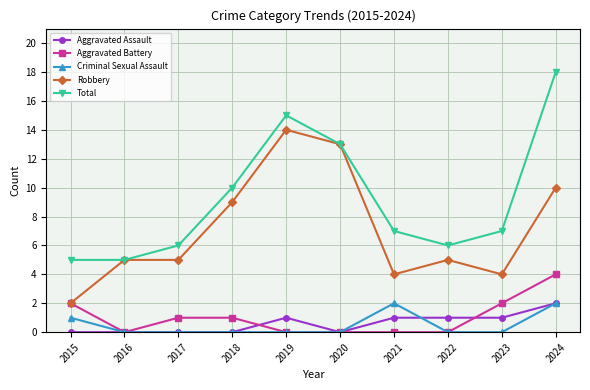

The value of Aggravated Battery at 2019 is 2. True or false?

False